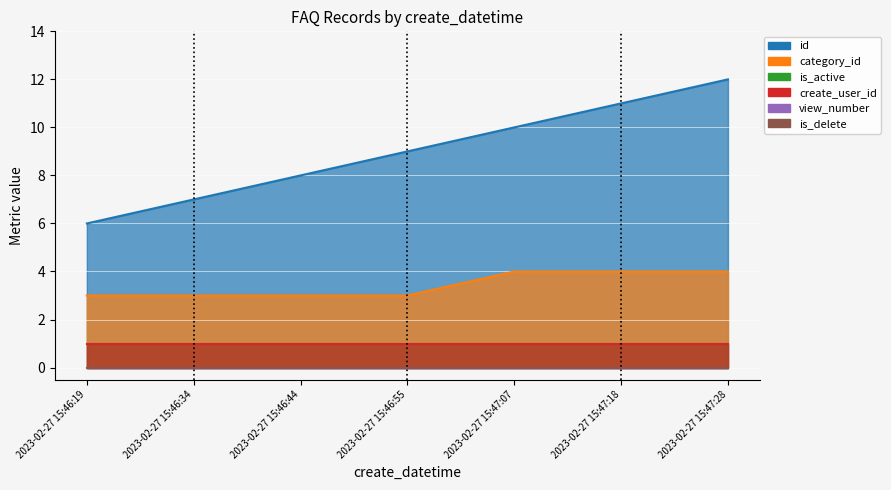

Where is create_user_id nearest to the value 1?

2023-02-27 15:46:19